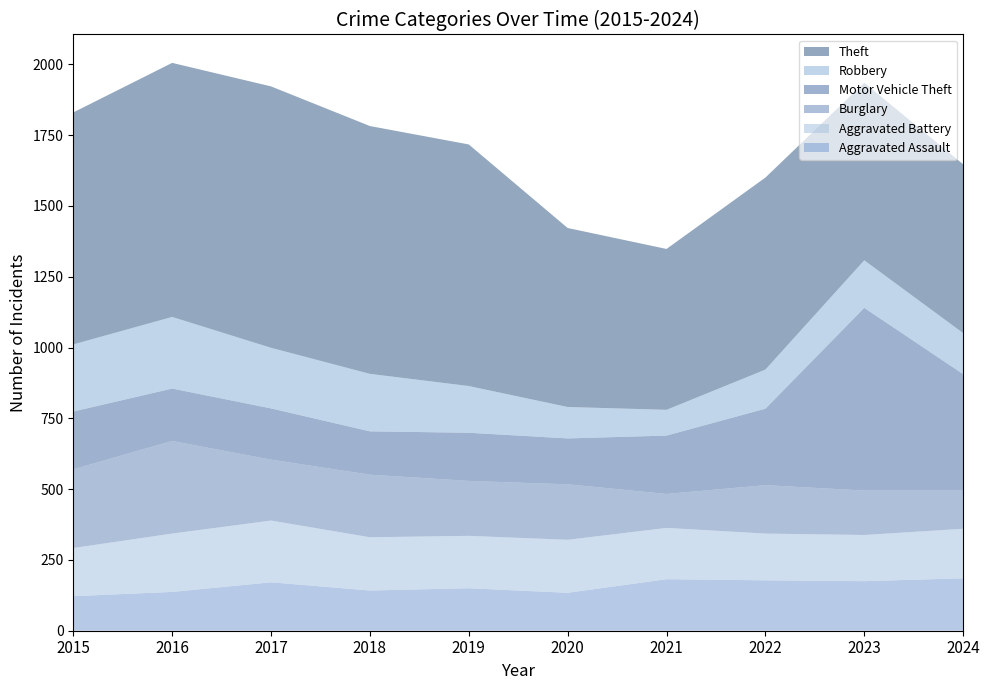

Reading right to left, transcribe all the data shown in this chart.

Aggravated Assault: 185	175	178	182	134	150	142	171	137	122
Aggravated Battery: 175	163	165	181	187	185	188	218	206	170
Burglary: 135	157	171	120	196	194	221	215	327	278
Motor Vehicle Theft: 411	645	270	206	162	170	153	181	185	204
Robbery: 145	168	138	91	111	165	203	214	253	237
Theft: 596	627	678	568	632	853	875	923	897	819